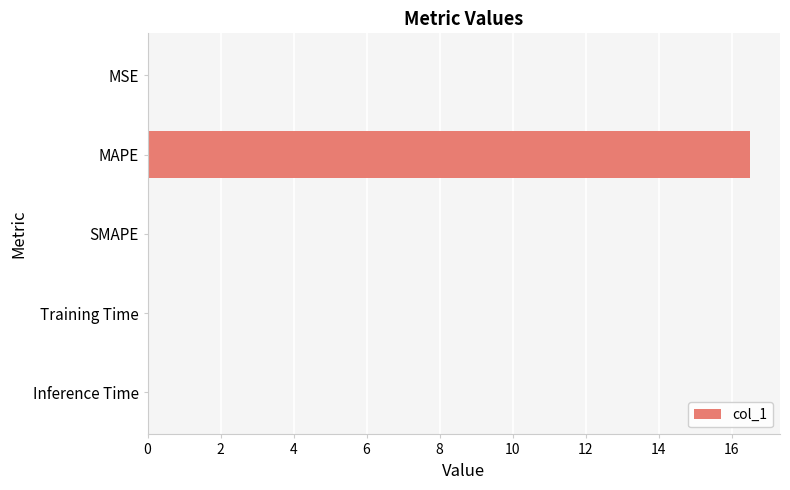

What is the sum of all values?

16.5